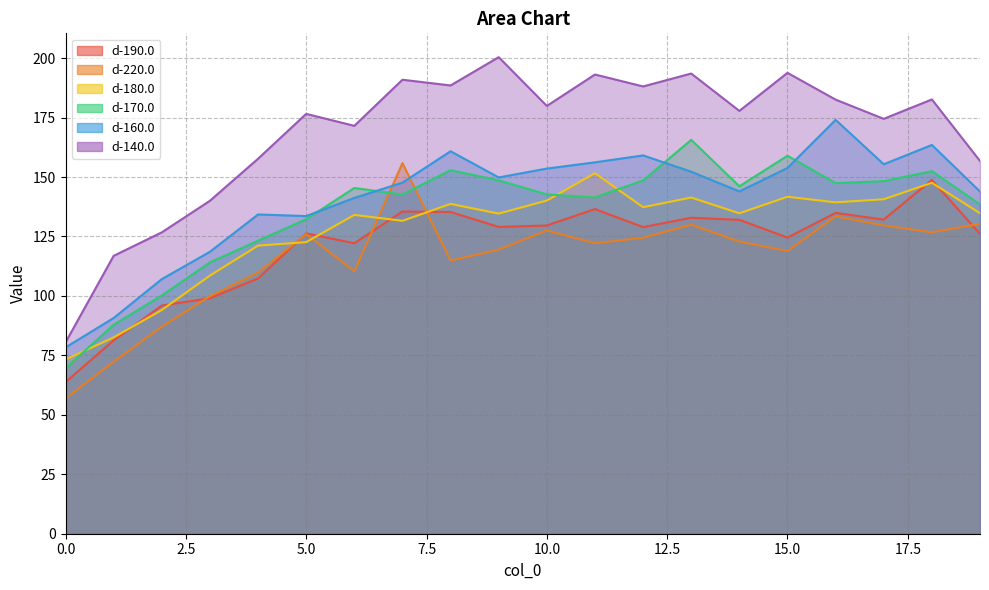

What is the value of the d-140.0 point at the 2nd from the left?

116.9